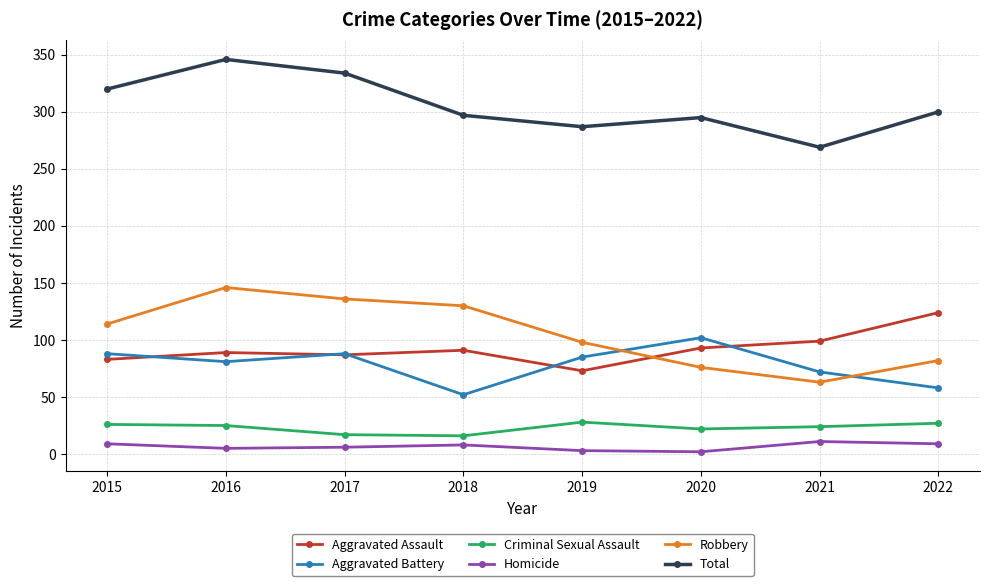

At which label is Robbery closest to 104?

2019